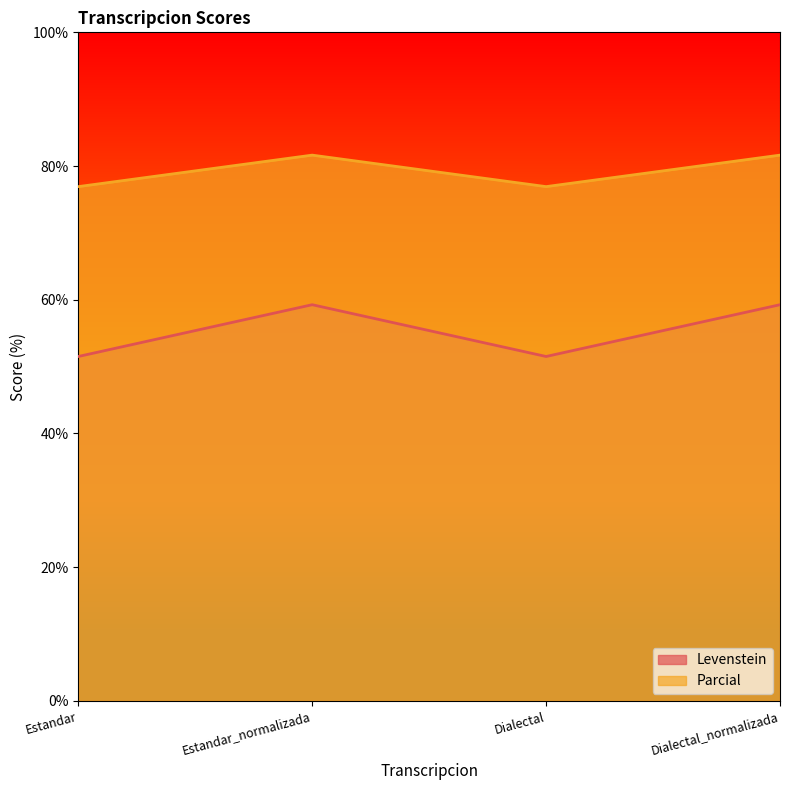

At which category is the sum across all series the highest?

Estandar_normalizada